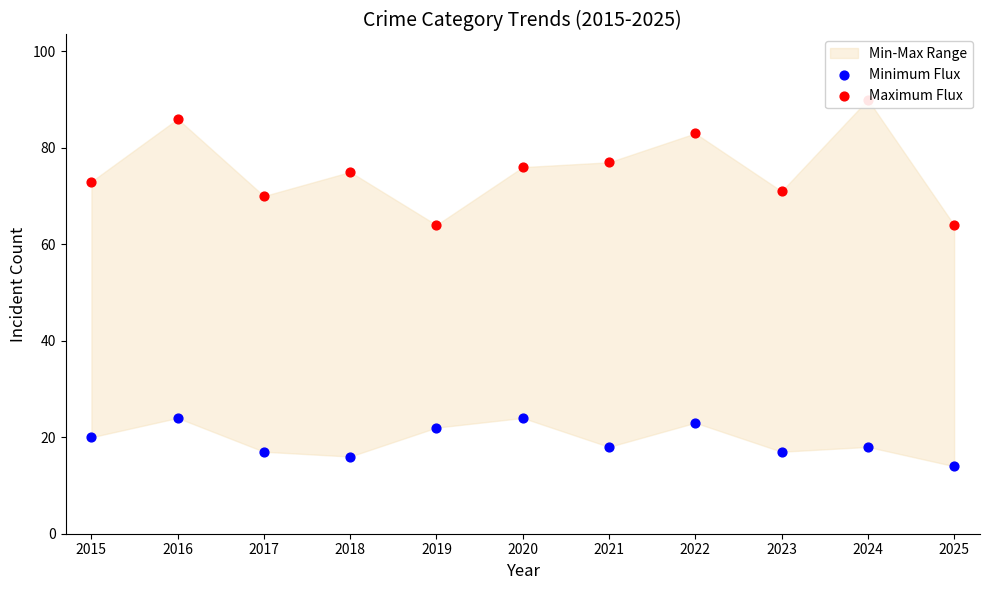

Which series has the largest total across all categories?

Maximum Flux